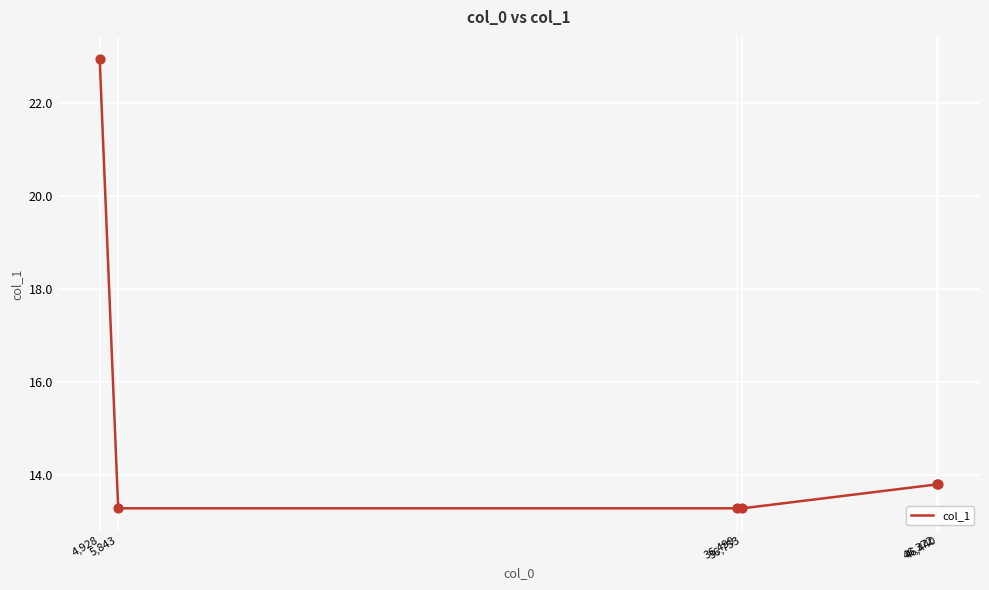

Approximately how many times larger is the value at 4,928 compared to 46,440?

1.7